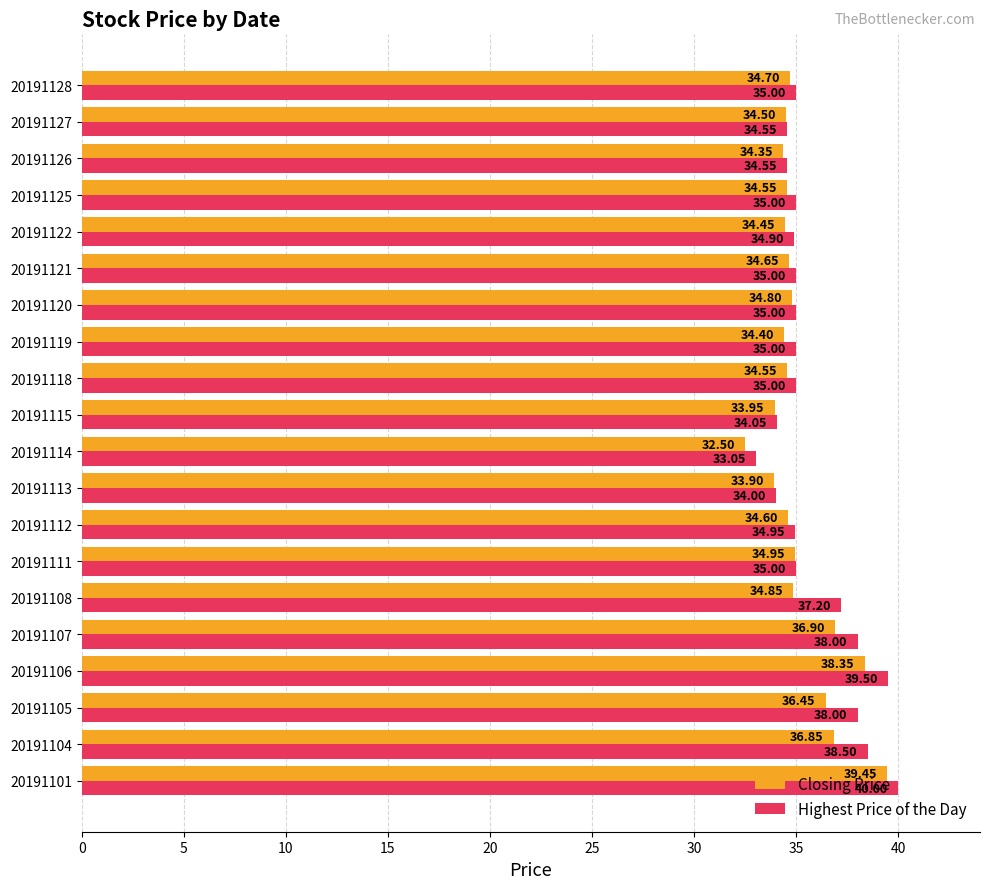

Is the value of Highest Price of the Day at 20191101 greater than the value of Closing Price at 20191112?

Yes